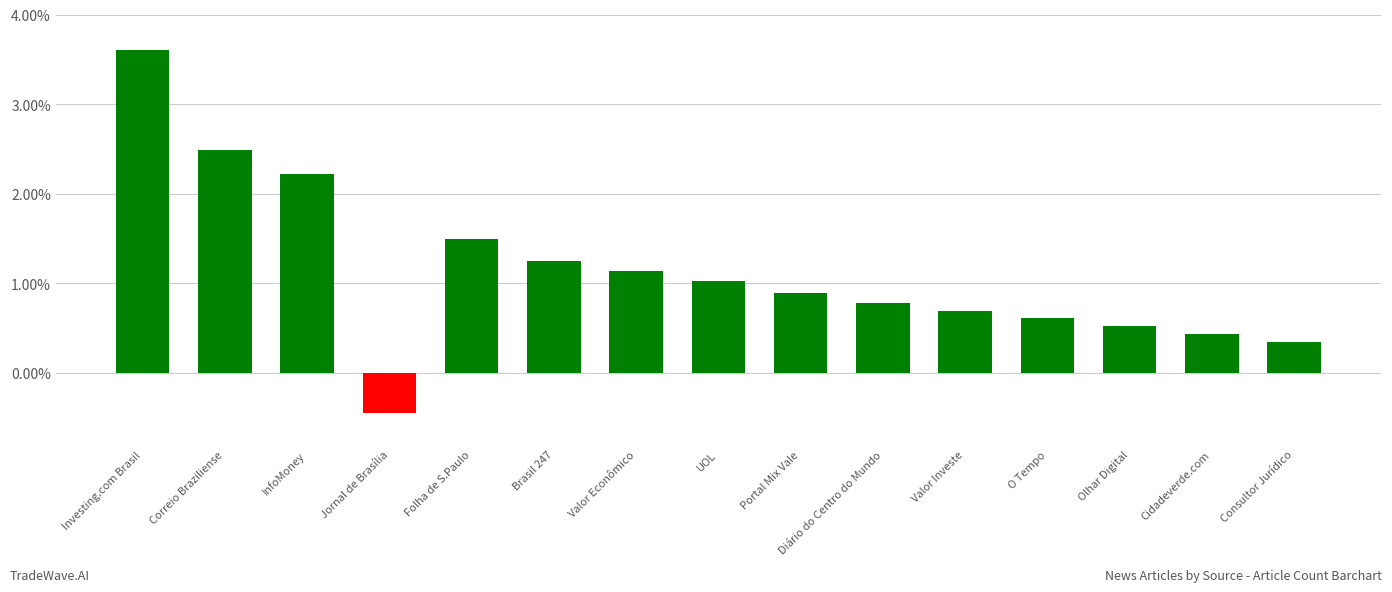

How many values exceed 0?

14